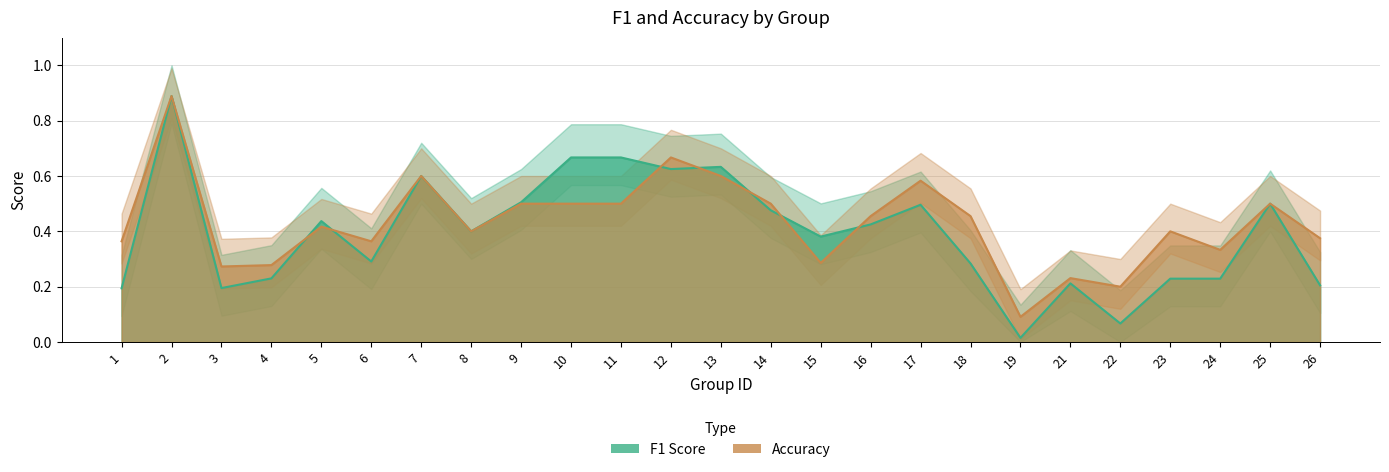

Which series has the largest total across all categories?

accuracy